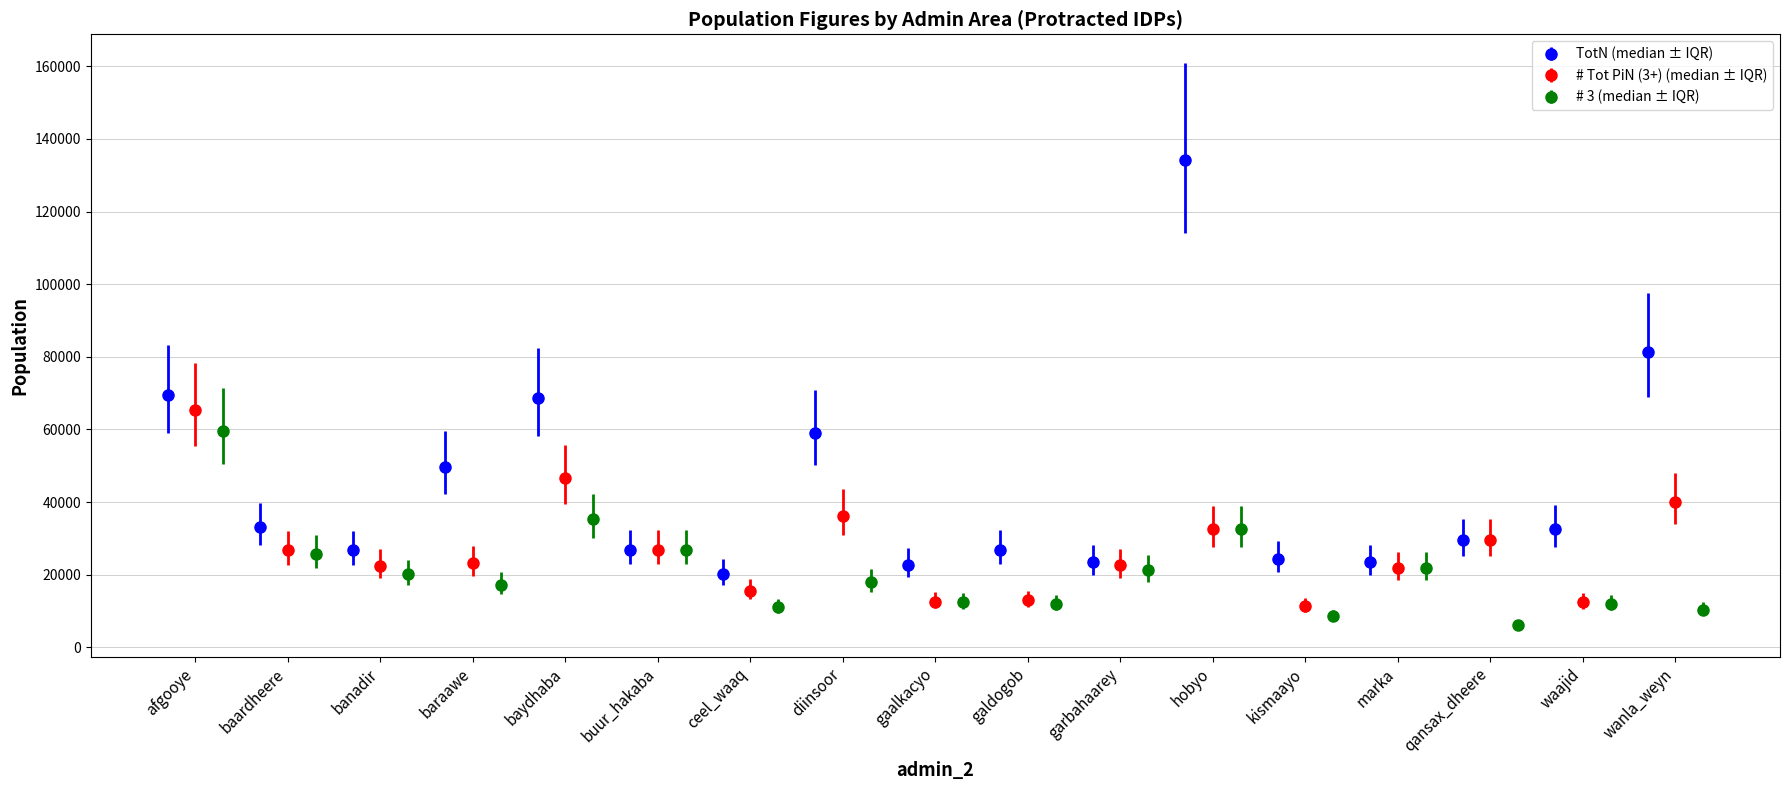

What is the value of the TotN bar at the 13th from the left?

24364.4